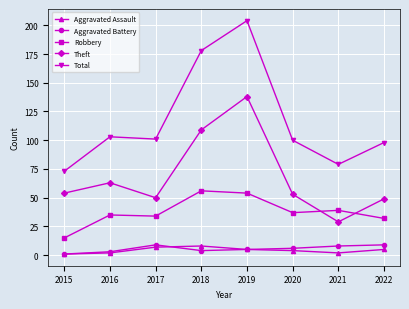

Rank the series at 2021 from highest to lowest value.

Total, Robbery, Theft, Aggravated Battery, Aggravated Assault